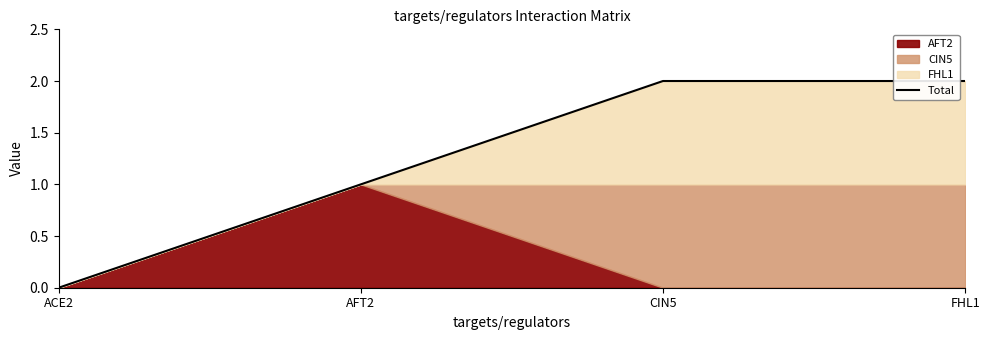

Read the value at AFT2.

1